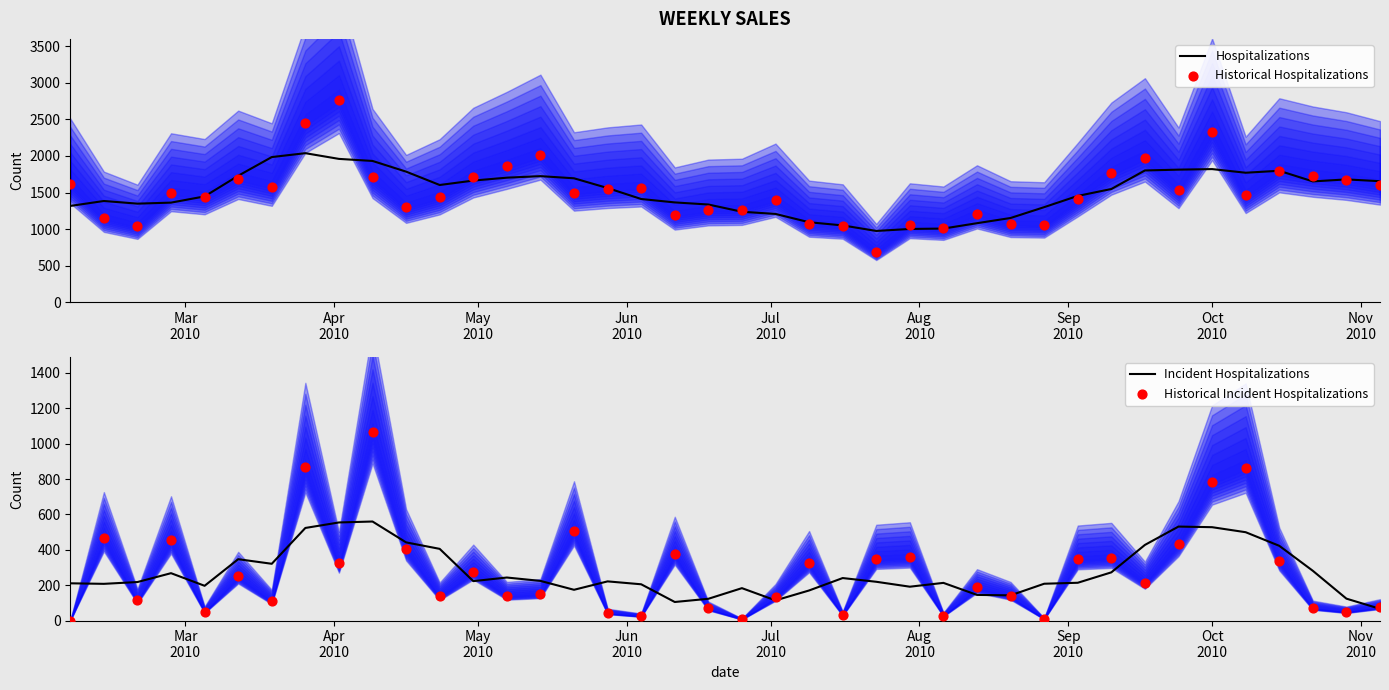

What are all the series names shown in the legend?

Hospitalizations, Historical Hospitalizations, Incident Hospitalizations, Historical Incident Hospitalizations